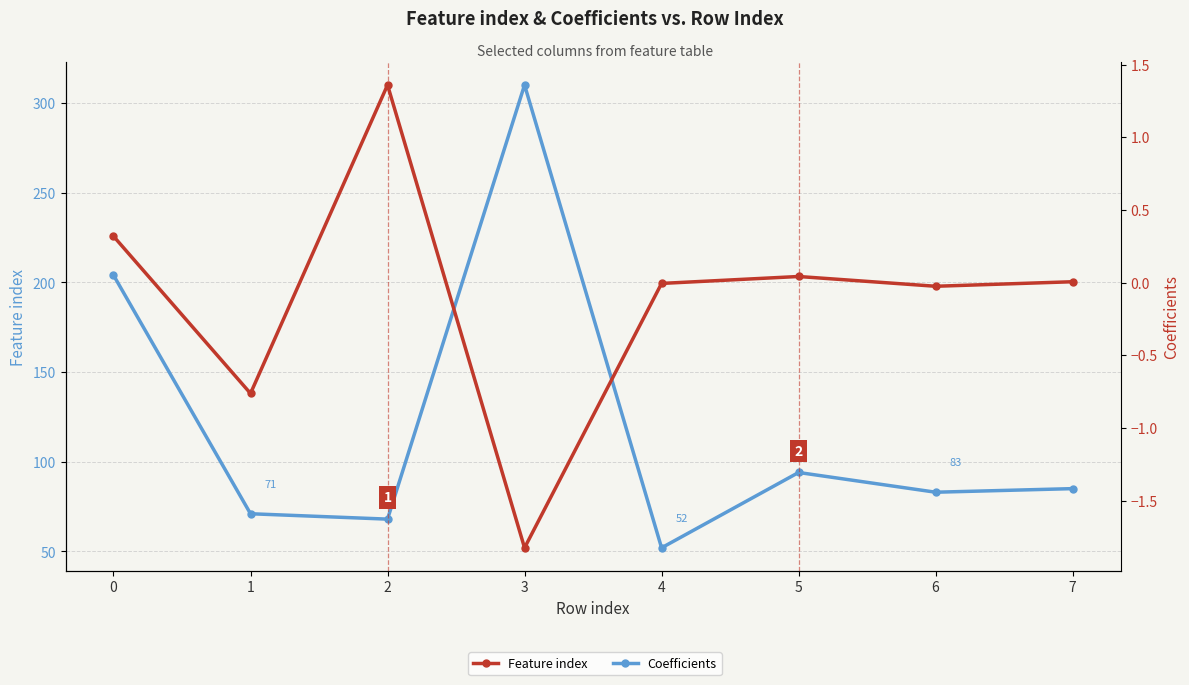

What is the value of the Feature index point at the 7th from the left?

83.0